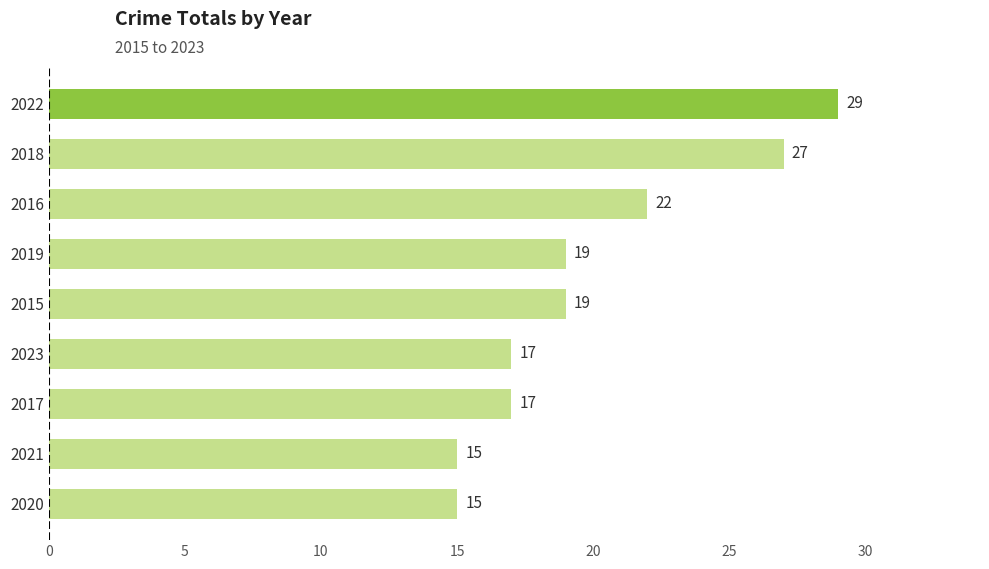

The chart shows a value of 11 at 2017. True or false?

False